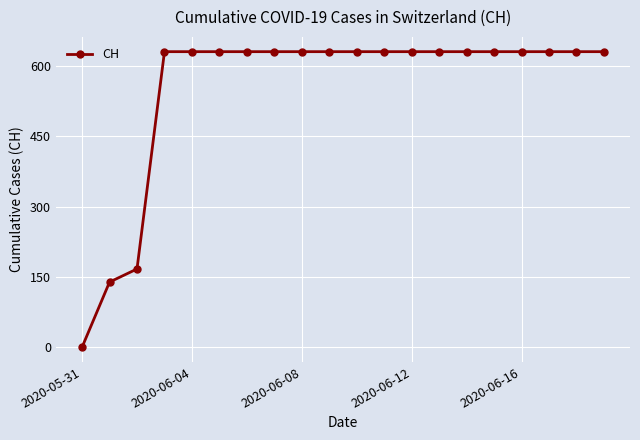

What is the value of the 14th point from the left?

631